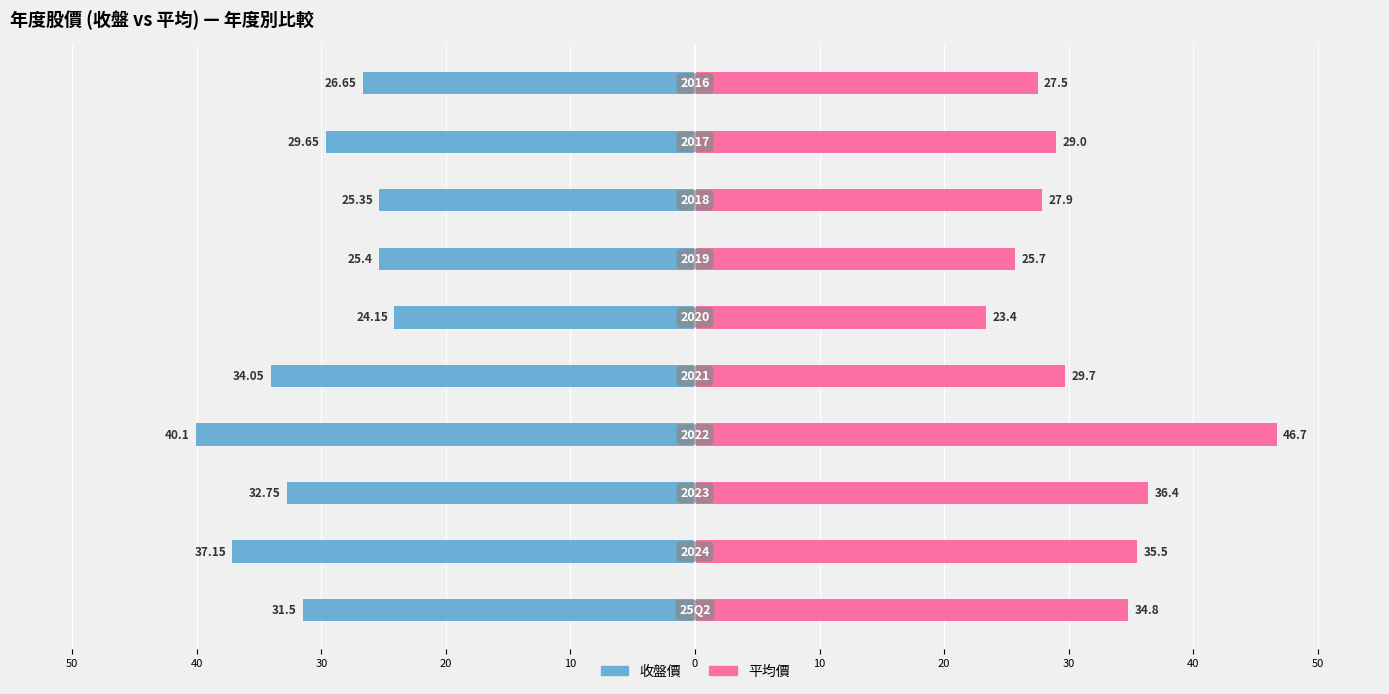

Rank the series by their maximum value, from highest to lowest.

平均價, 收盤價